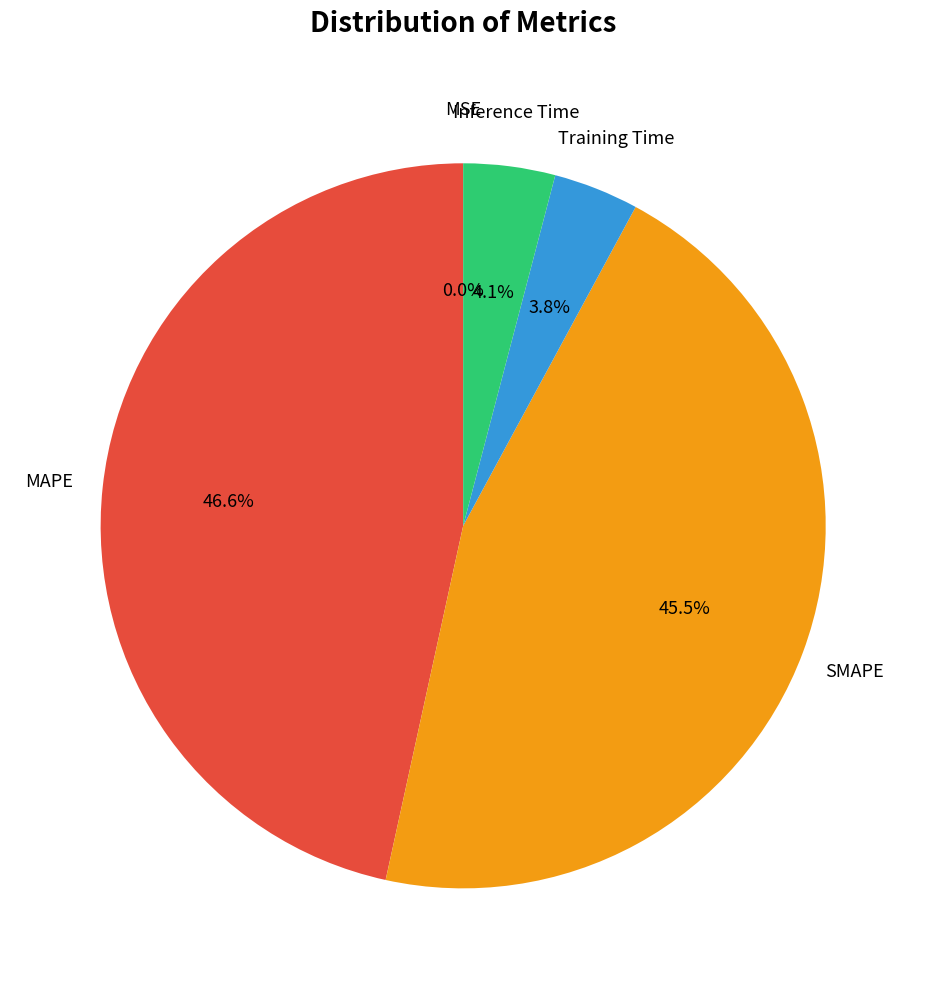

Does any single category account for the majority?

No